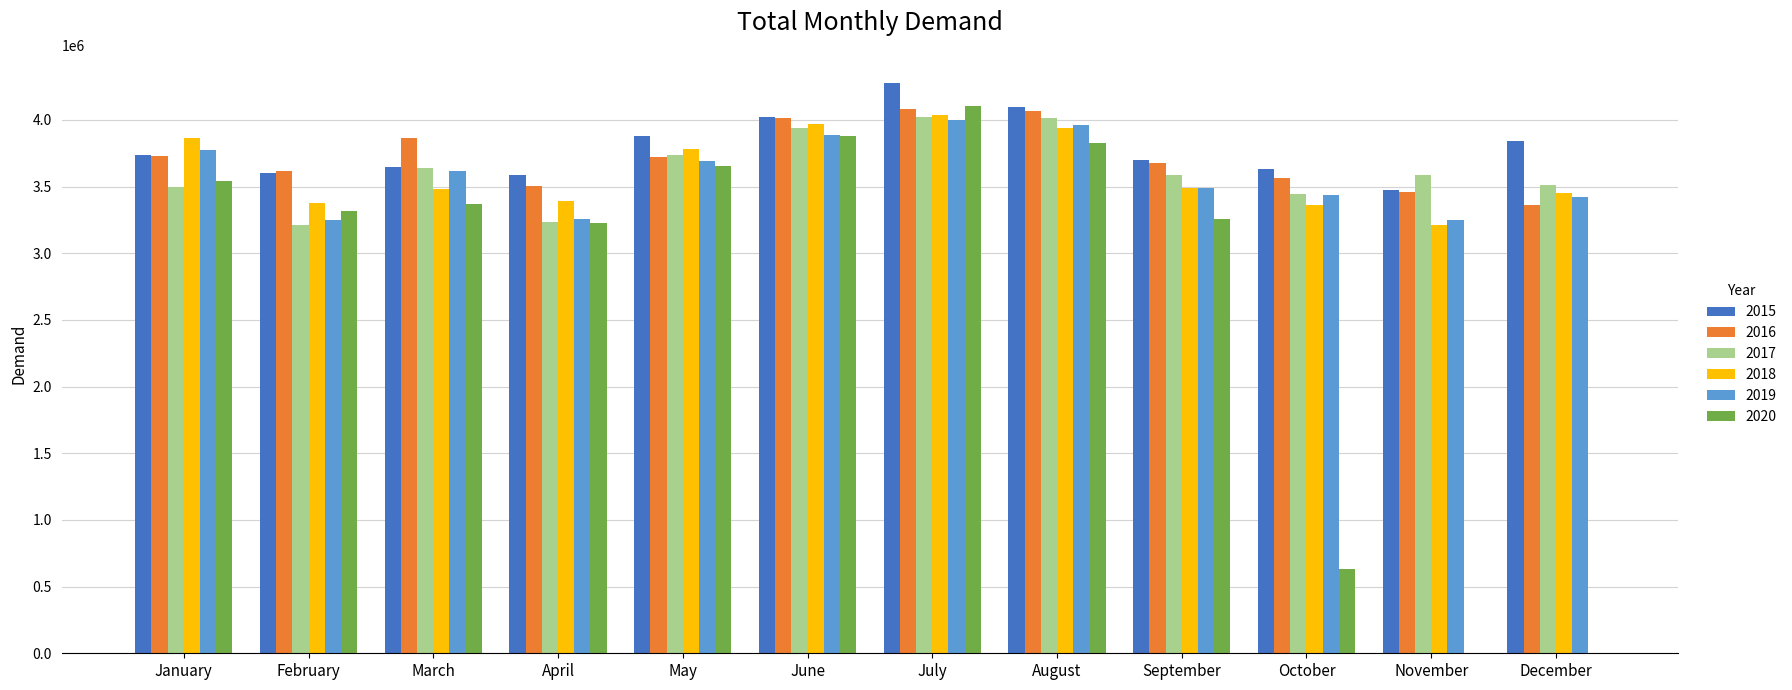

At which category is the sum across all series the highest?

July